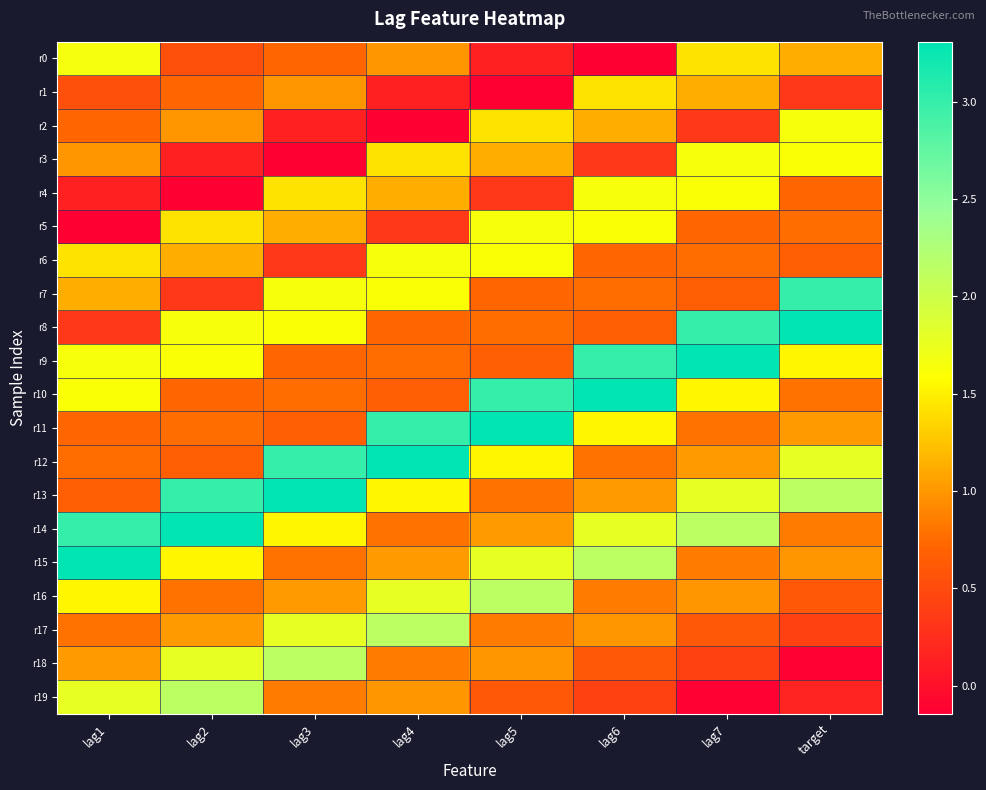

List the series in order of their peak value, lowest first.

r1, r2, r3, r4, r5, r6, r0, r16, r17, r18, r19, r7, r8, r9, r10, r11, r12, r13, r14, r15